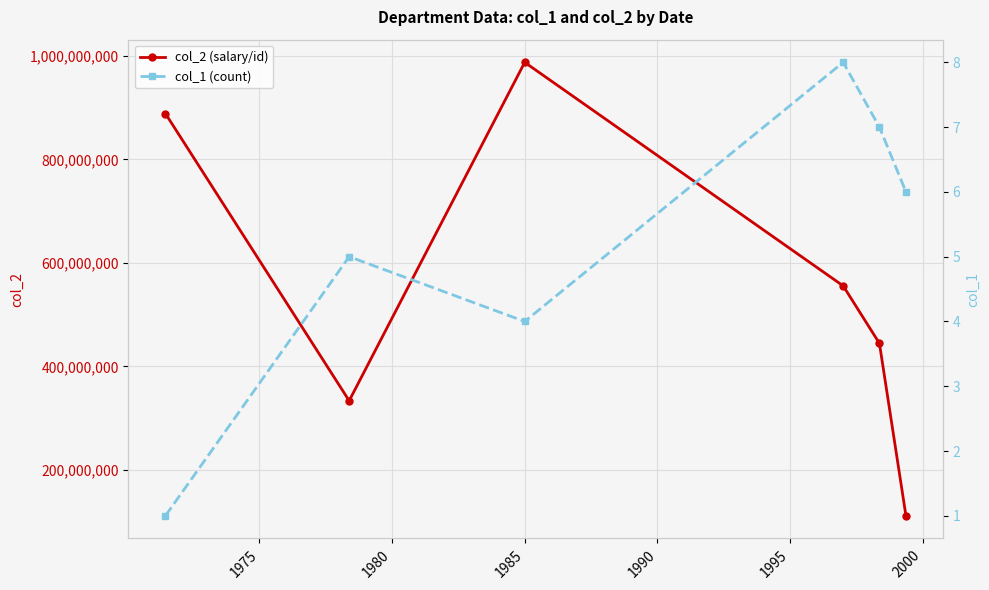

True or false: col_2 (salary/id) has more than 1 interior local peaks.

False